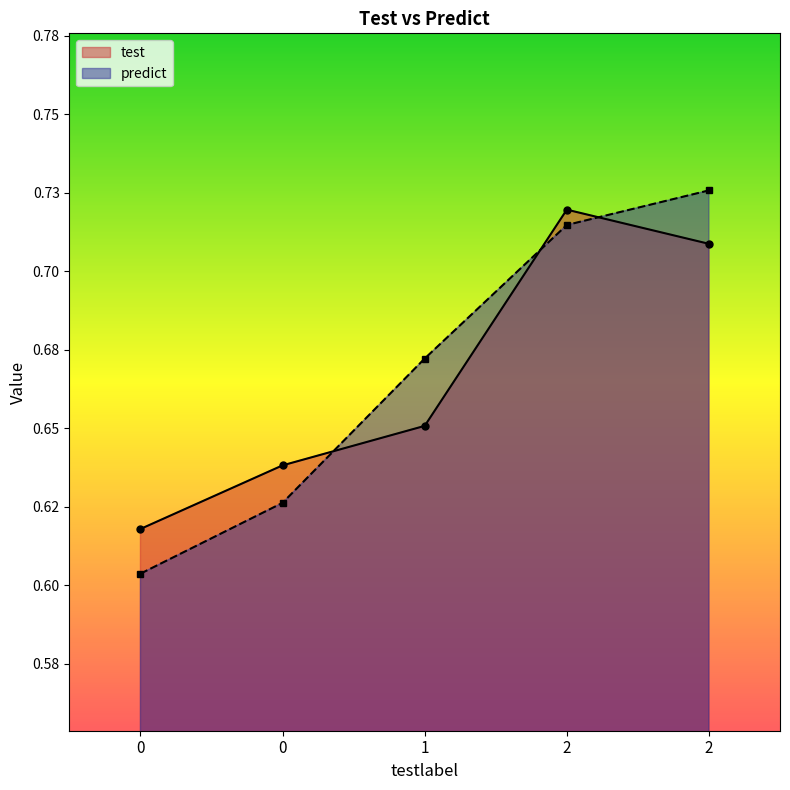

What is the approximate value of test at 0?

0.6